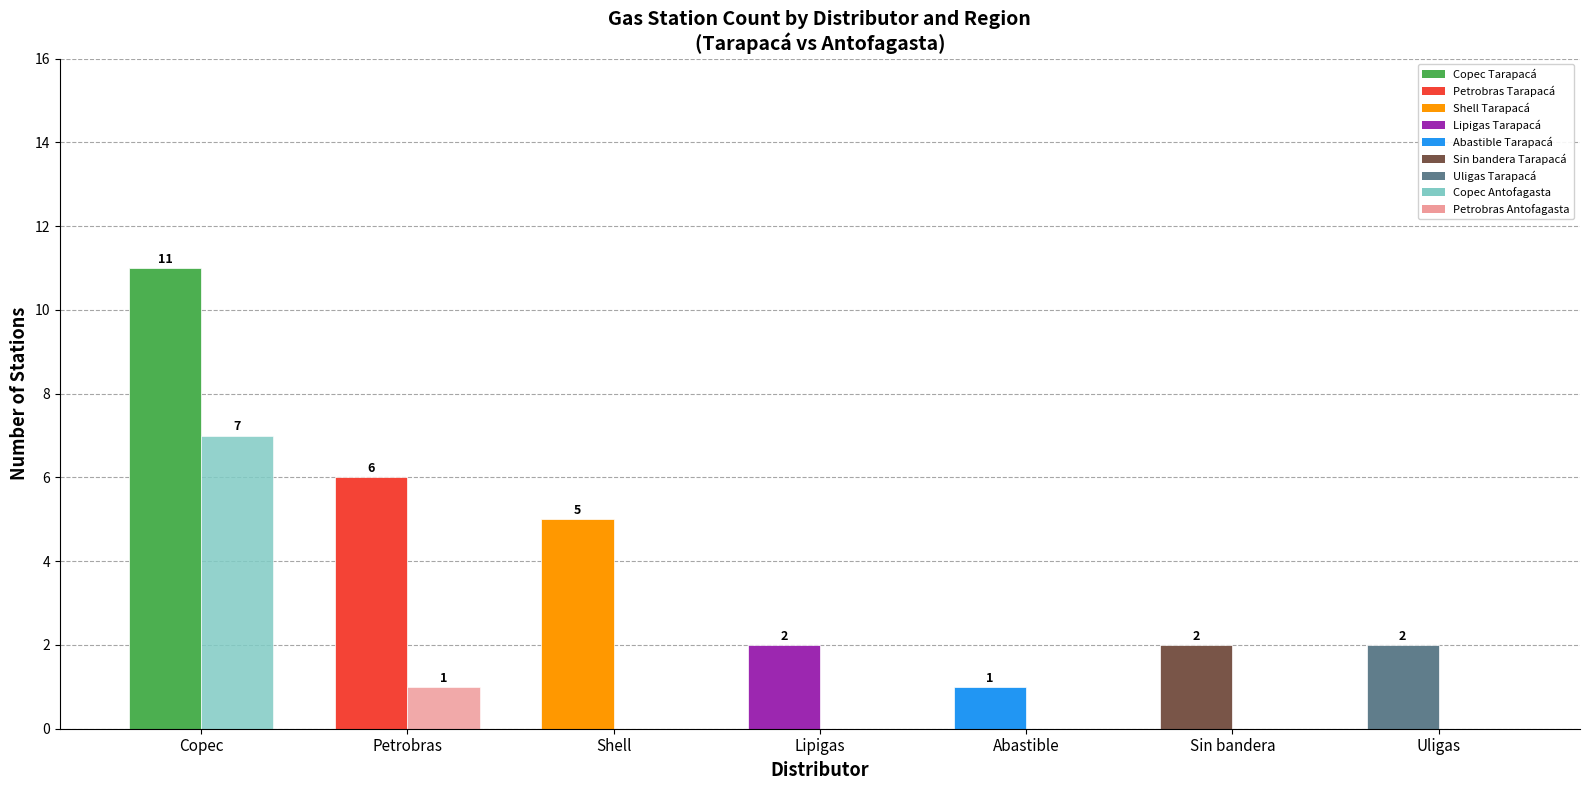

Count the number of data series in this chart.

2